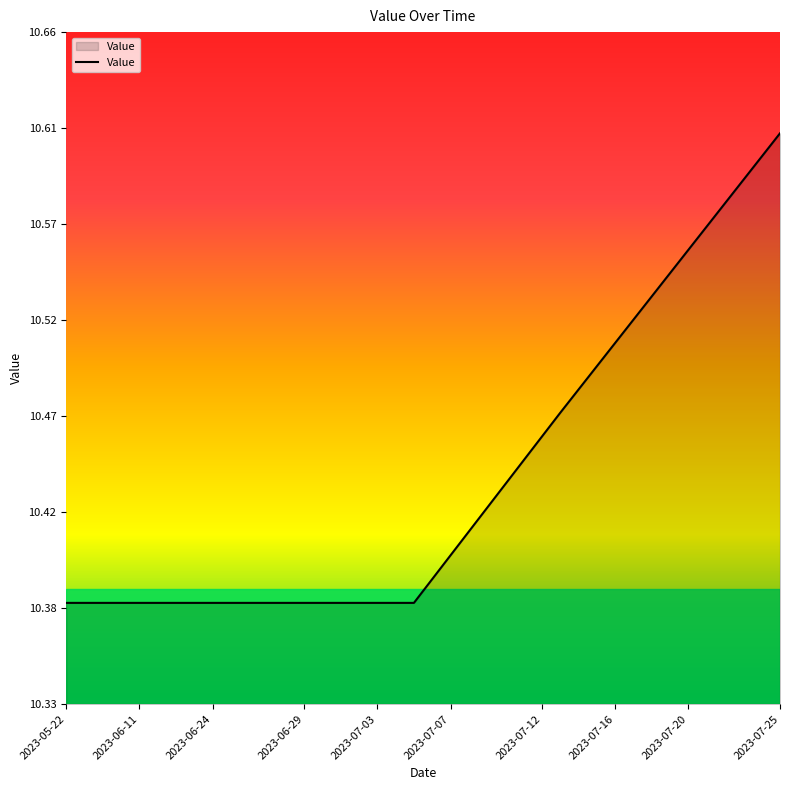

What is the maximum value shown in the chart?

10.6